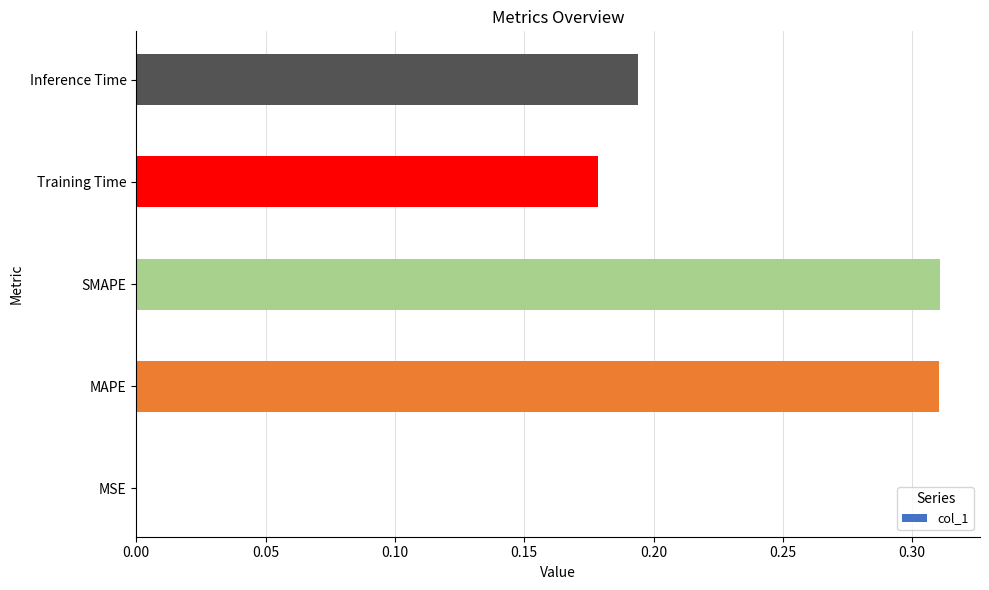

Which has a higher value, Training Time or MSE?

Training Time